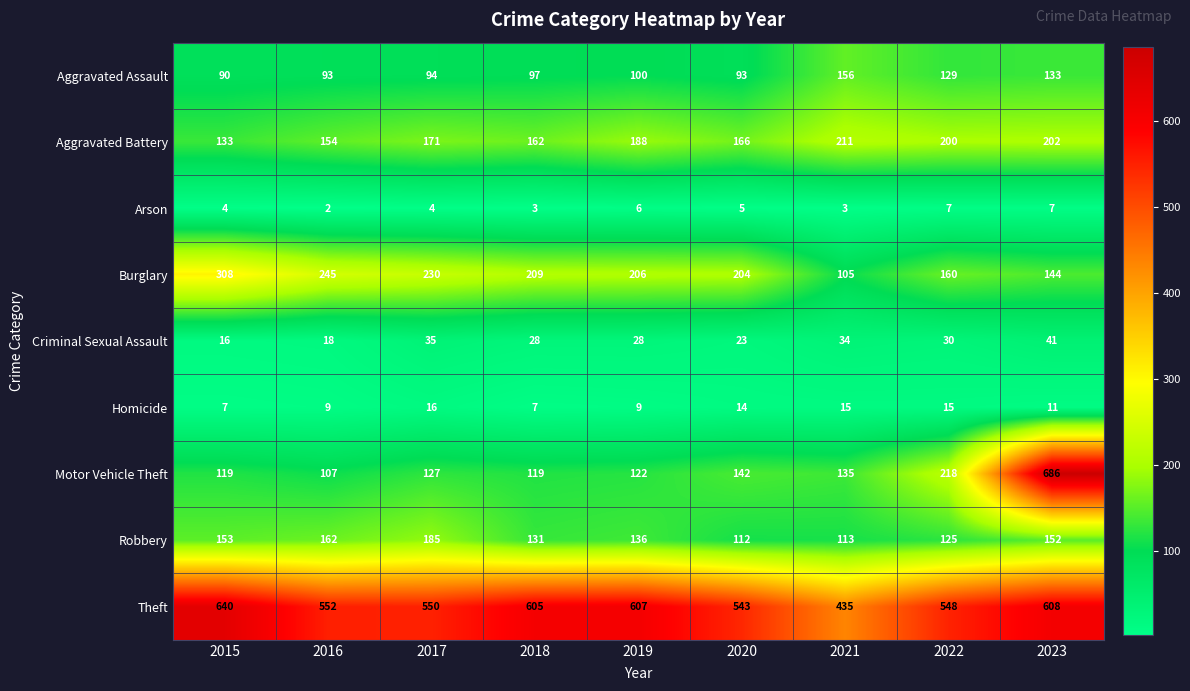

What is the sum of the Robbery values at 2015 and 2016?

315